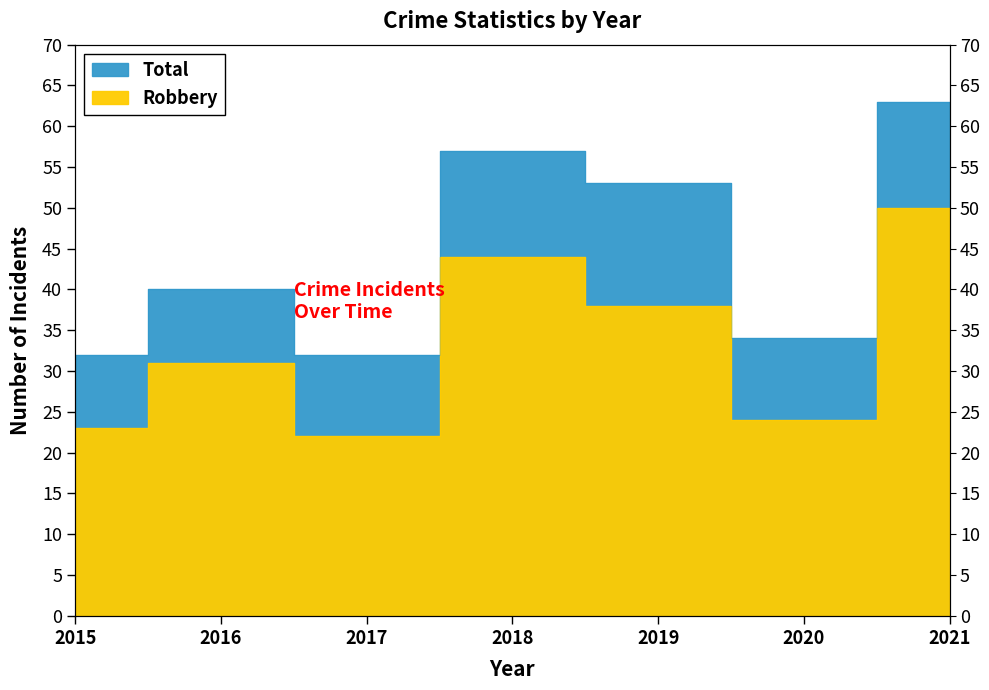

Rank the series by their average value, from lowest to highest.

Robbery, Total